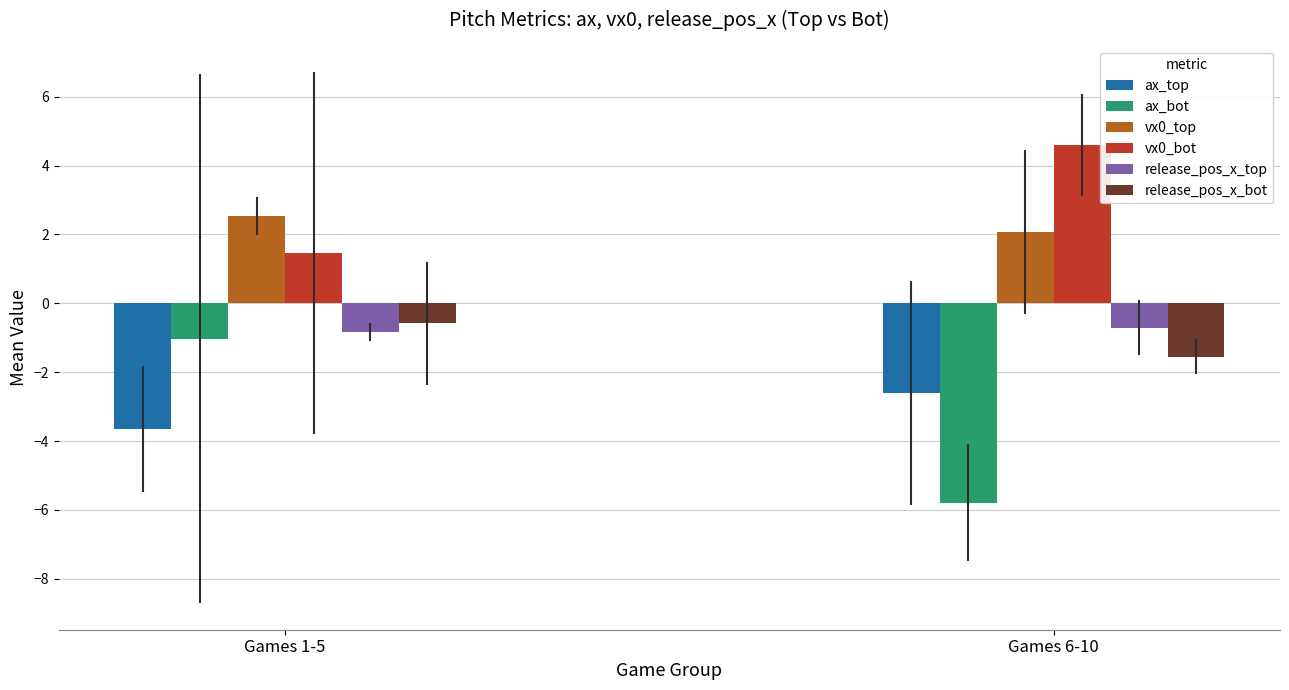

At how many categories does at least one series exceed 0?

2